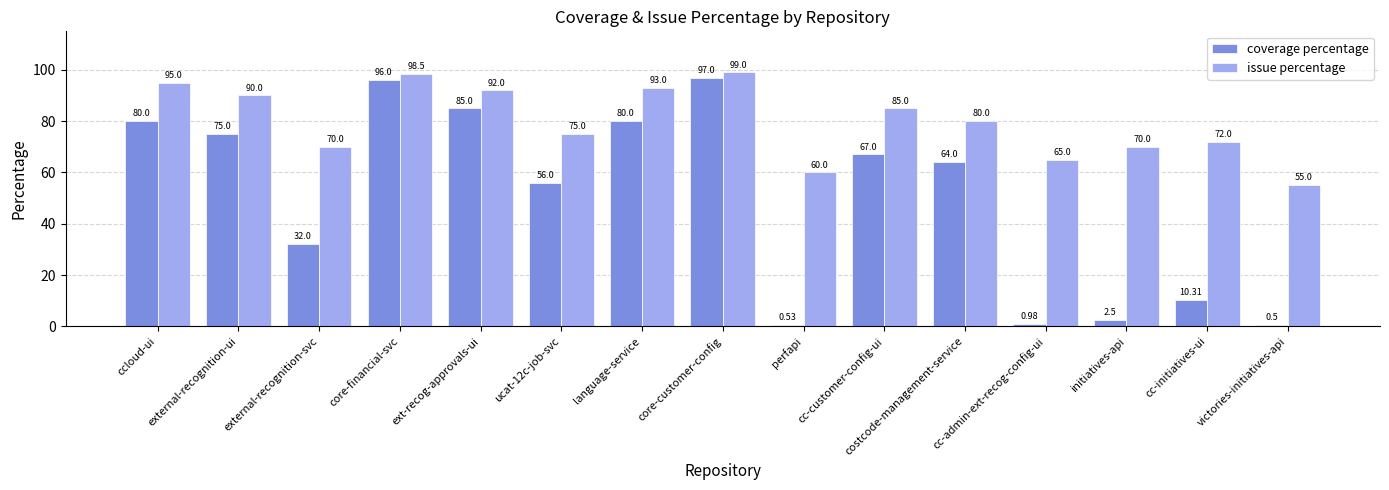

True or false: issue percentage has a value of 134.1 at core-financial-svc.

False